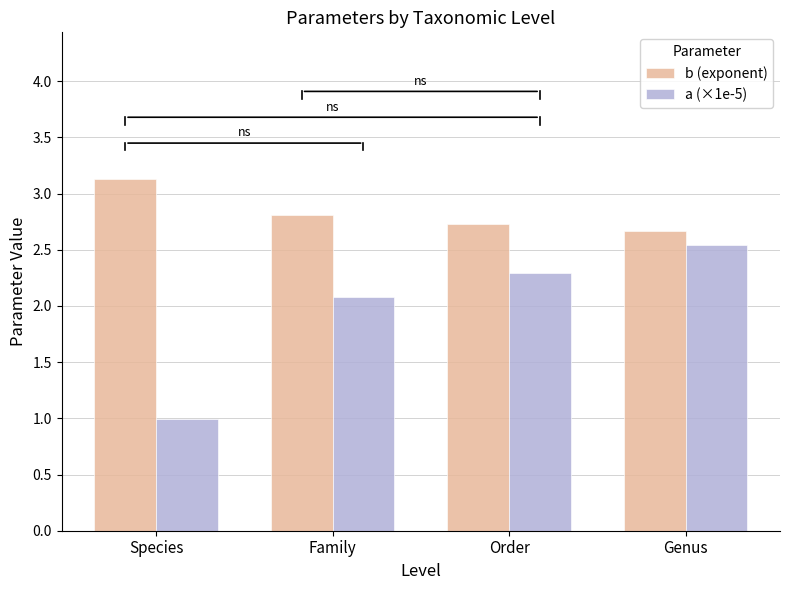

Is it true that a (×1e-5) equals 1.0 at Species?

True